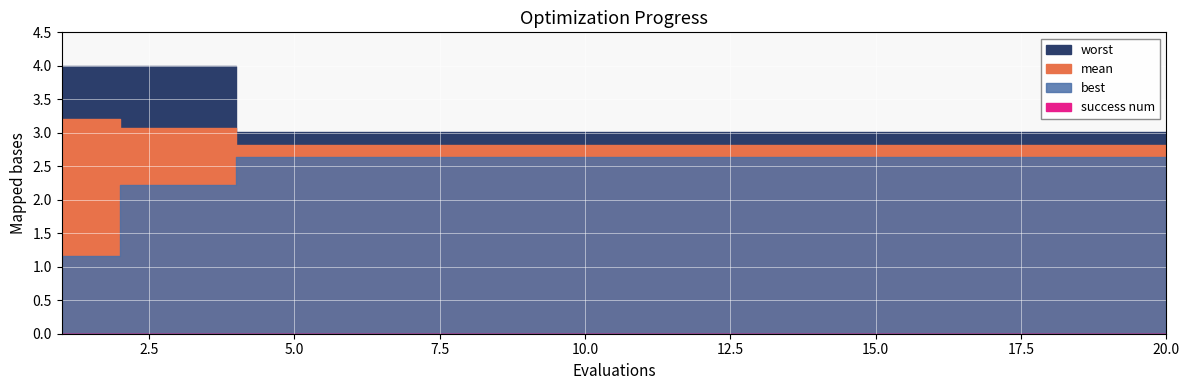

What are all the series names shown in the legend?

mean, best, worst, success num